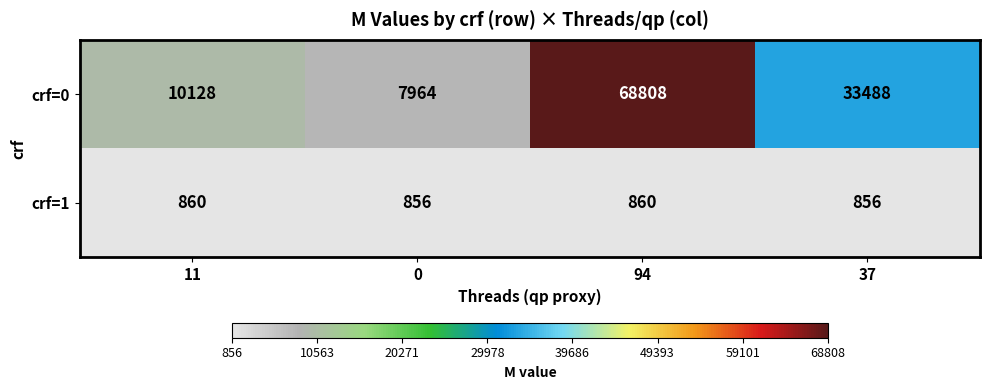

At which category is the sum across all series the highest?

94